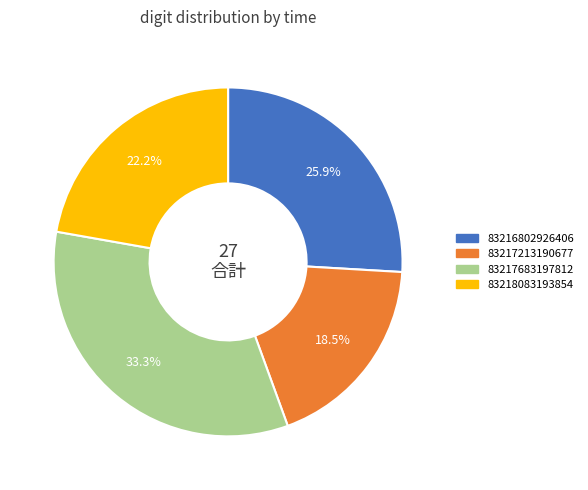

Is 83218083193854 the majority of the pie?

No